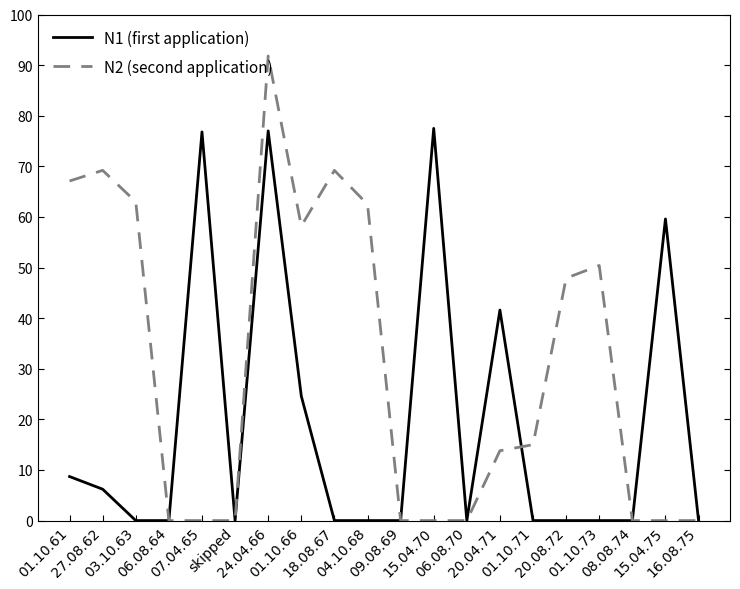

Which series has the largest range (max minus min)?

N2 (second application)